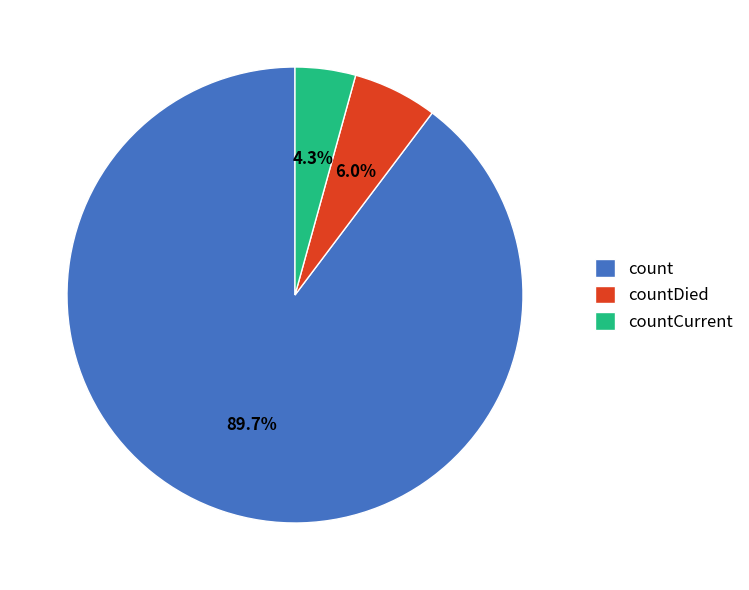

To the nearest percent, what is the combined percentage of countCurrent and countDied?

10%